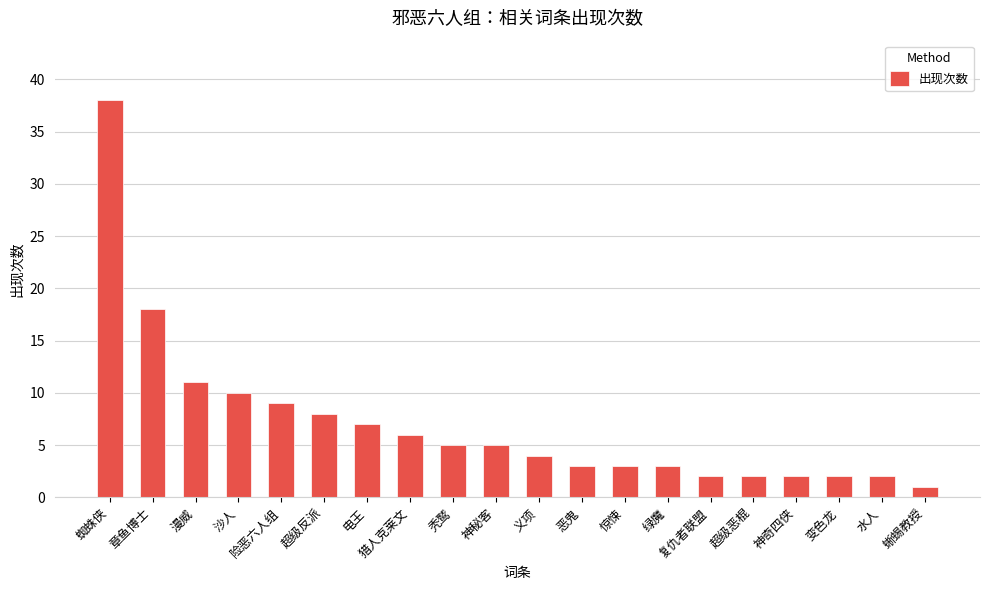

Does the chart contain stacked bars?

No